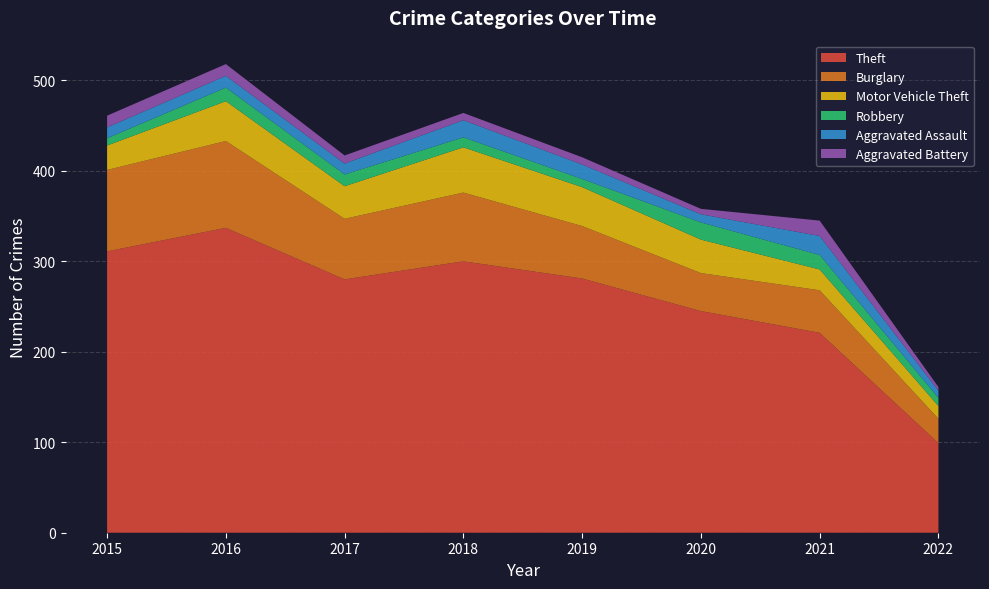

Reading left to right, extract all data points from this chart.

Theft: 2015=311	2016=337	2017=280	2018=300	2019=281	2020=245	2021=221	2022=99
Burglary: 2015=90	2016=96	2017=67	2018=76	2019=58	2020=42	2021=47	2022=27
Motor Vehicle Theft: 2015=27	2016=44	2017=36	2018=50	2019=43	2020=37	2021=23	2022=14
Robbery: 2015=8	2016=15	2017=13	2018=11	2019=9	2020=19	2021=16	2022=9
Aggravated Assault: 2015=12	2016=13	2017=12	2018=19	2019=16	2020=9	2021=21	2022=8
Aggravated Battery: 2015=13	2016=13	2017=9	2018=8	2019=8	2020=6	2021=17	2022=4